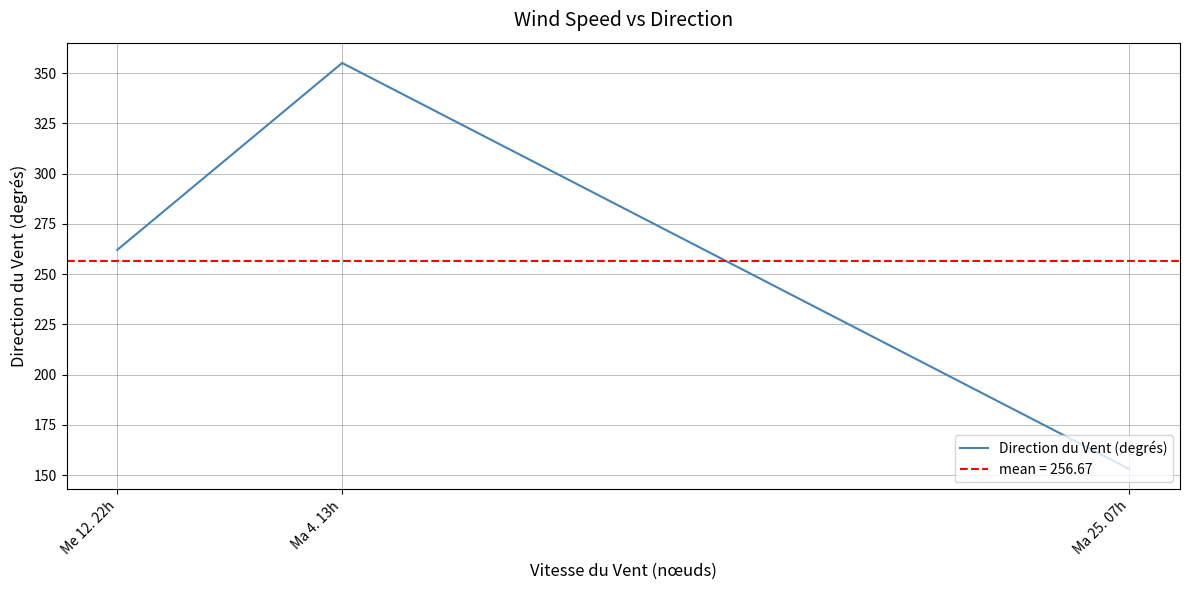

What is the minimum value shown in the chart?

153